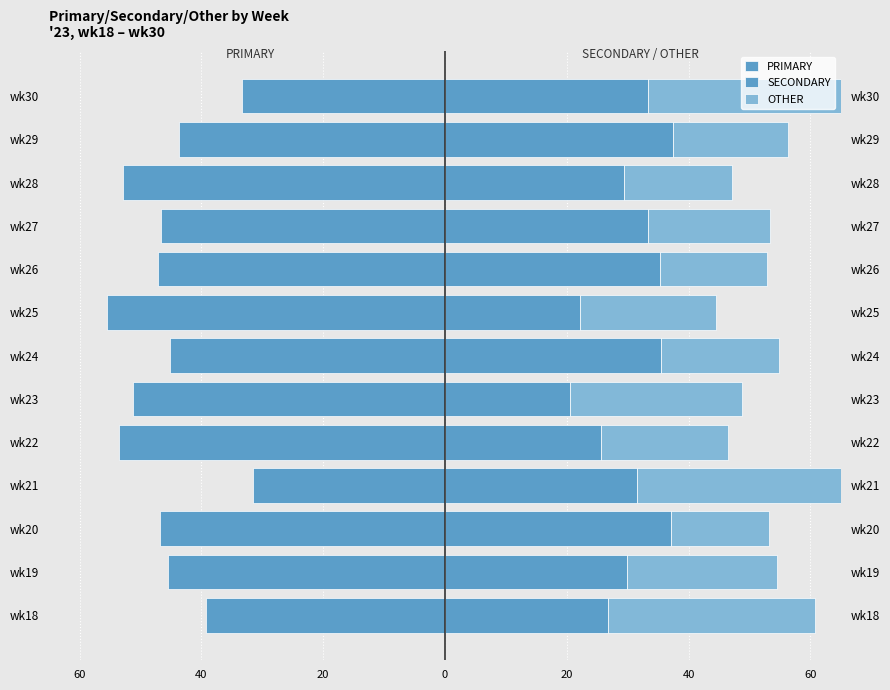

What are all the series names shown in the legend?

PRIMARY, SECONDARY, OTHER